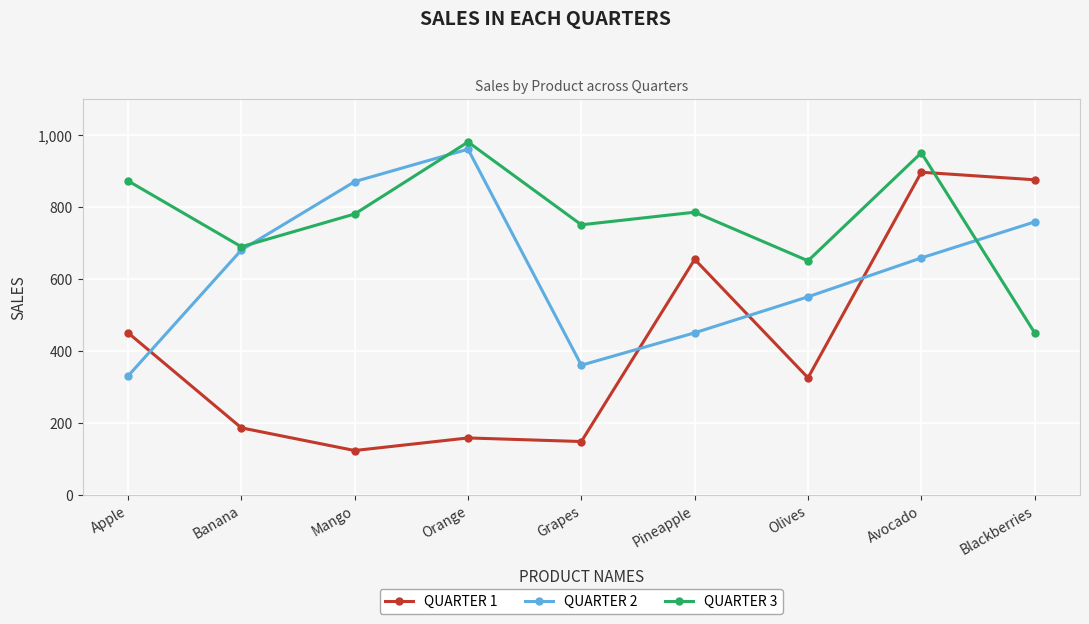

Which series has the widest spread of values?

QUARTER 1